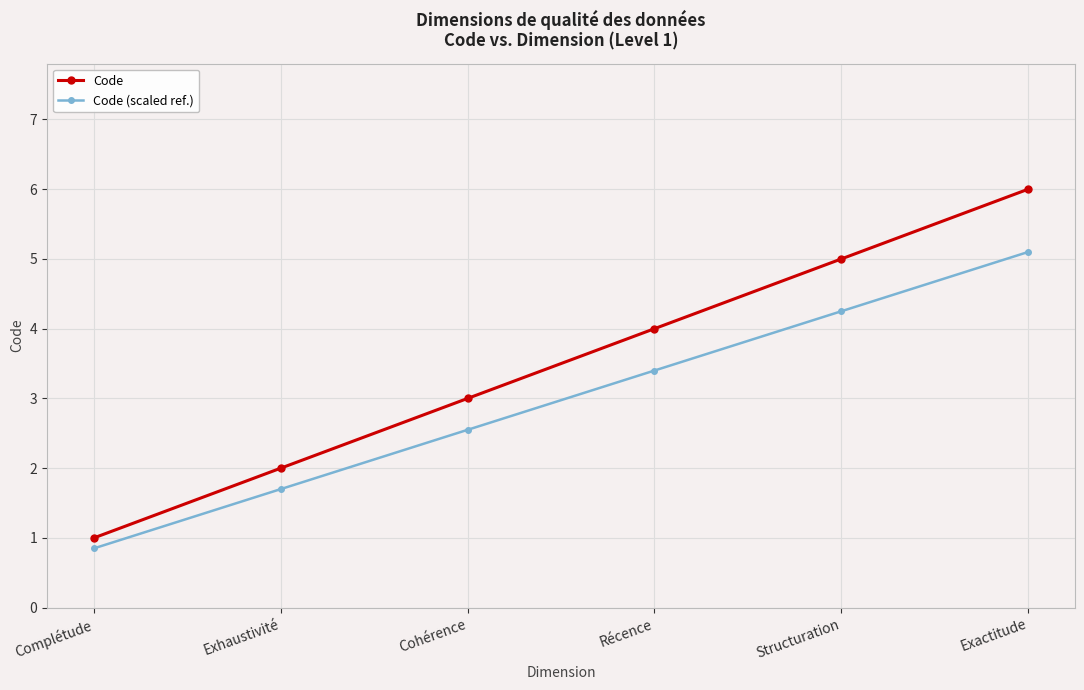

List the labels in order of Code value, largest first.

Exactitude, Structuration, Récence, Cohérence, Exhaustivité, Complétude